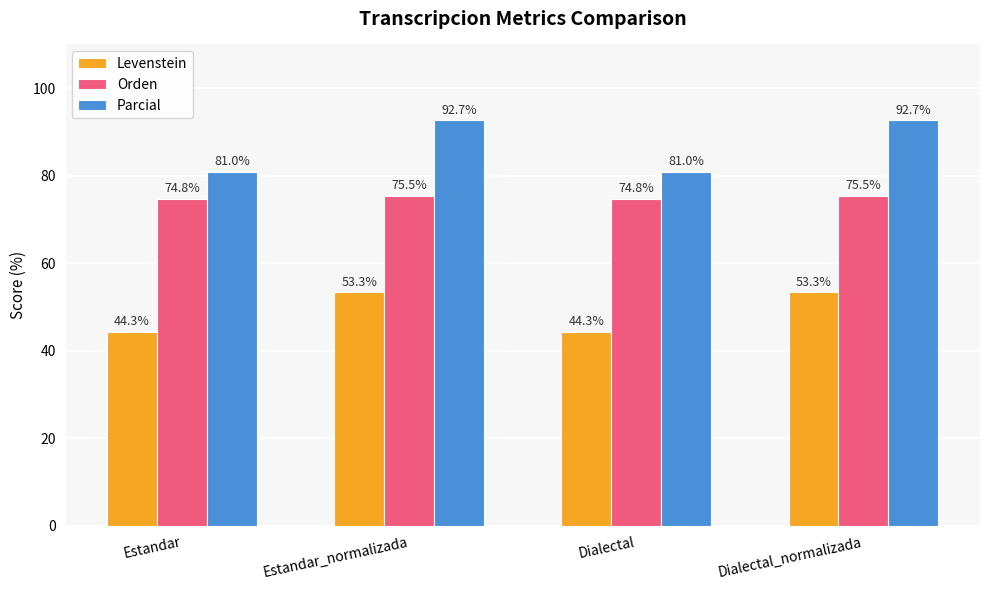

Reading left to right, transcribe all the data shown in this chart.

Levenstein: Estandar=44.3	Estandar_normalizada=53.3	Dialectal=44.3	Dialectal_normalizada=53.3
Orden: Estandar=74.8	Estandar_normalizada=75.5	Dialectal=74.8	Dialectal_normalizada=75.5
Parcial: Estandar=81.0	Estandar_normalizada=92.7	Dialectal=81.0	Dialectal_normalizada=92.7